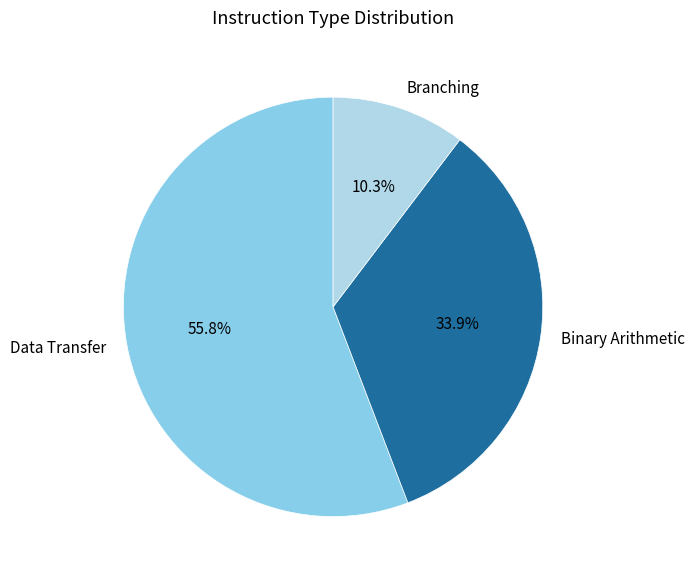

To the nearest percent, what is the combined percentage of Data Transfer and Branching?

66%